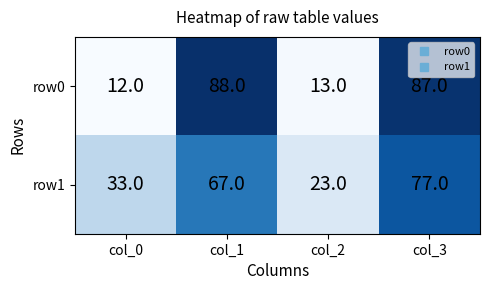

At which category does the chart reach its minimum across all series?

col_0